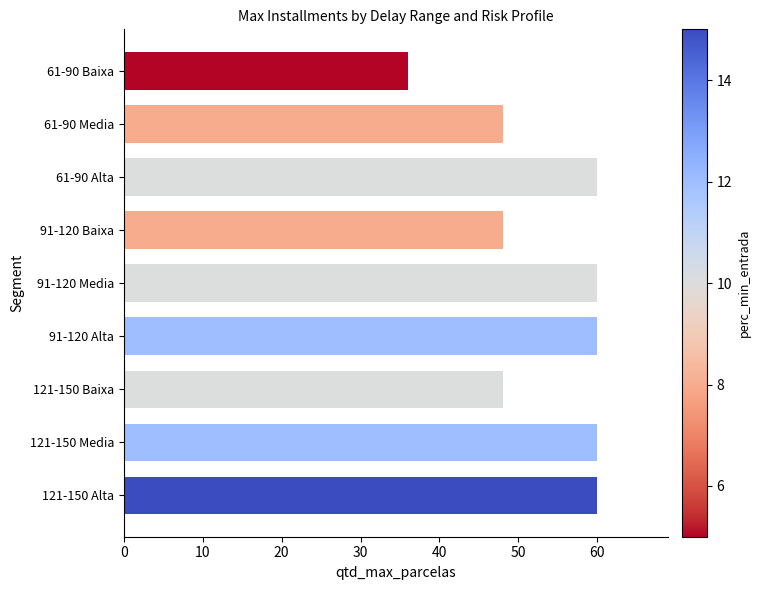

What is the maximum value shown in the chart?

60